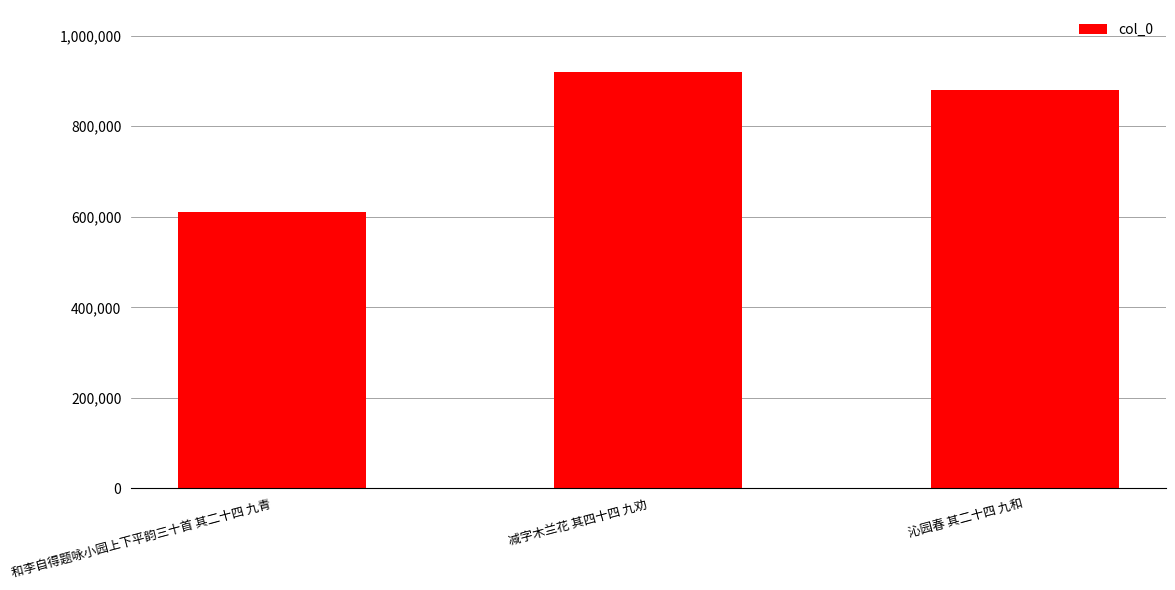

At which label is the value closest to 765299?

沁园春 其二十四 九和